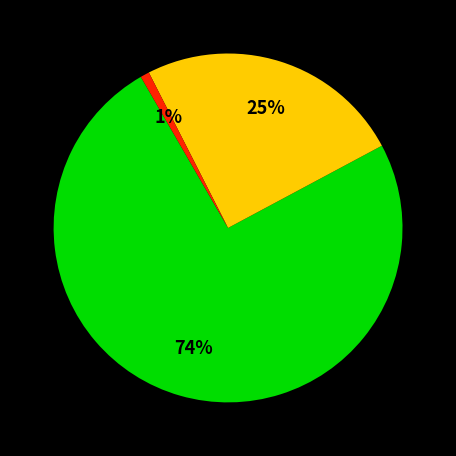

To the nearest percent, what is the average slice percentage?

33%